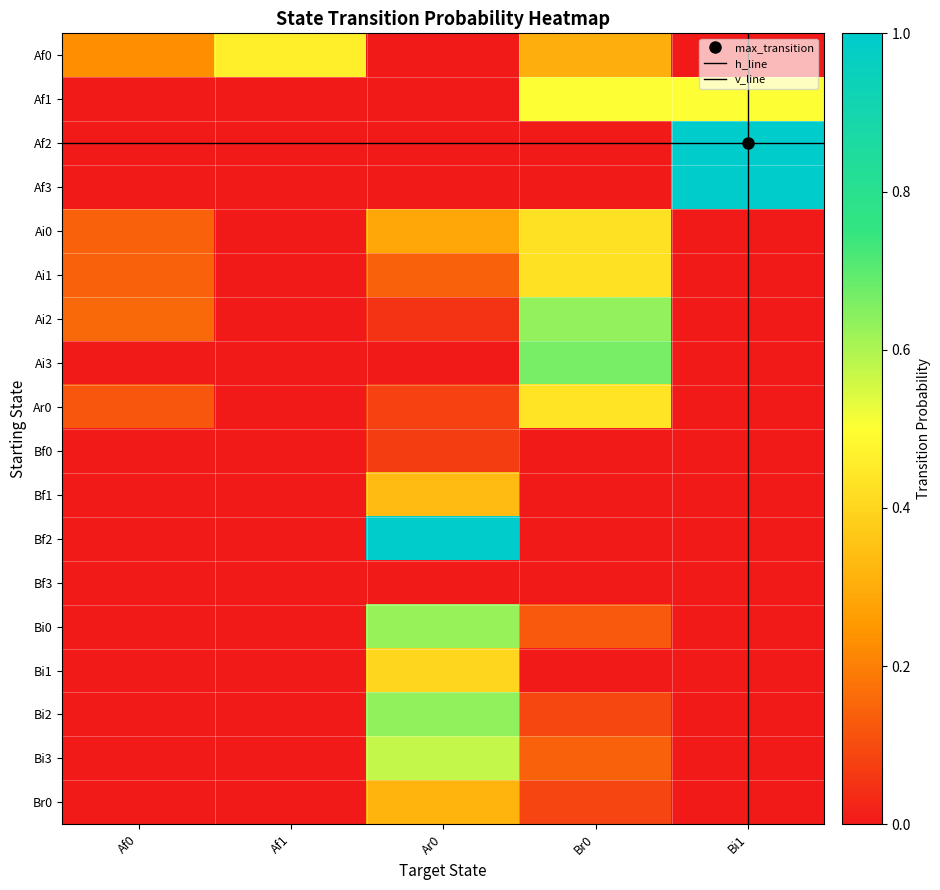

Reading left to right, extract all data points from this chart.

Af0: Af0=0.2	Af1=0.0	Af2=0.0	Af3=0.0	Ai0=0.1	Ai1=0.1	Ai2=0.2	Ai3=0.0	Ar0=0.1	Bf0=0.0	Bf1=0.0	Bf2=0.0	Bf3=0.0	Bi0=0.0	Bi1=0.0	Bi2=0.0	Bi3=0.0	Br0=0.0
Af1: Af0=0.5	Af1=0.0	Af2=0.0	Af3=0.0	Ai0=0.0	Ai1=0.0	Ai2=0.0	Ai3=0.0	Ar0=0.0	Bf0=0.0	Bf1=0.0	Bf2=0.0	Bf3=0.0	Bi0=0.0	Bi1=0.0	Bi2=0.0	Bi3=0.0	Br0=0.0
Ar0: Af0=0.0	Af1=0.0	Af2=0.0	Af3=0.0	Ai0=0.3	Ai1=0.1	Ai2=0.1	Ai3=0.0	Ar0=0.1	Bf0=0.1	Bf1=0.3	Bf2=1.0	Bf3=0.0	Bi0=0.6	Bi1=0.4	Bi2=0.6	Bi3=0.6	Br0=0.3
Br0: Af0=0.3	Af1=0.5	Af2=0.0	Af3=0.0	Ai0=0.4	Ai1=0.4	Ai2=0.6	Ai3=0.7	Ar0=0.4	Bf0=0.0	Bf1=0.0	Bf2=0.0	Bf3=0.0	Bi0=0.1	Bi1=0.0	Bi2=0.1	Bi3=0.1	Br0=0.1
Bi1: Af0=0.0	Af1=0.5	Af2=1.0	Af3=1.0	Ai0=0.0	Ai1=0.0	Ai2=0.0	Ai3=0.0	Ar0=0.0	Bf0=0.0	Bf1=0.0	Bf2=0.0	Bf3=0.0	Bi0=0.0	Bi1=0.0	Bi2=0.0	Bi3=0.0	Br0=0.0